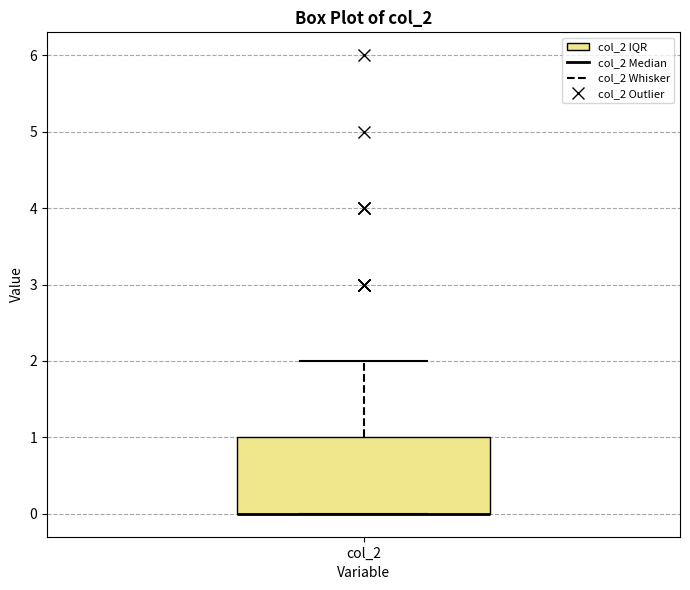

Where is the lower edge of the box for col_2 on the y-axis? The values are not printed on the chart, so give them approximately, as read against the axis.

0